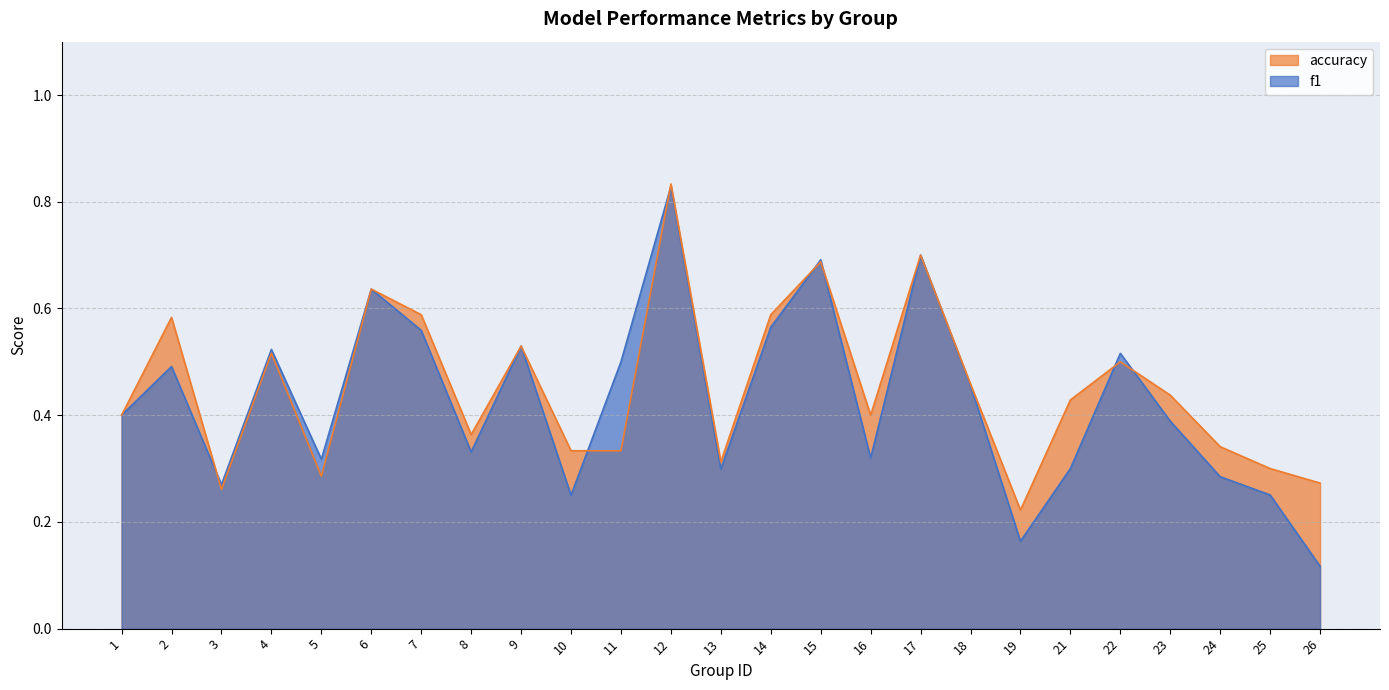

At which category does the chart reach its peak across all series?

12